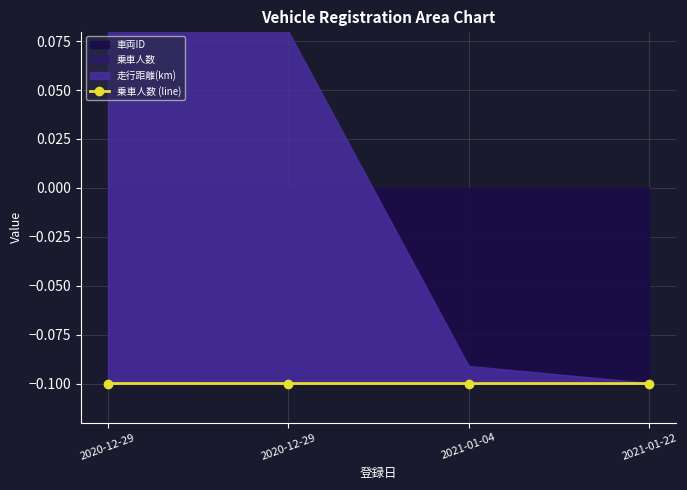

Does the chart have visible grid lines?

Yes